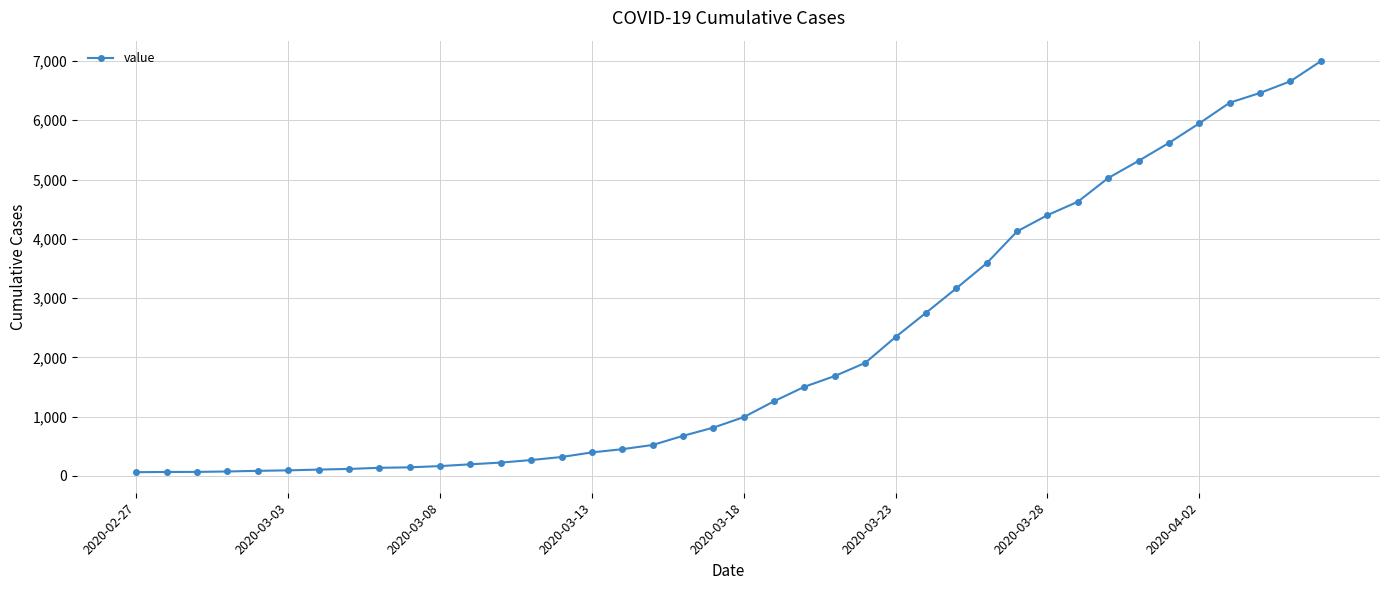

What is the average value?

2142